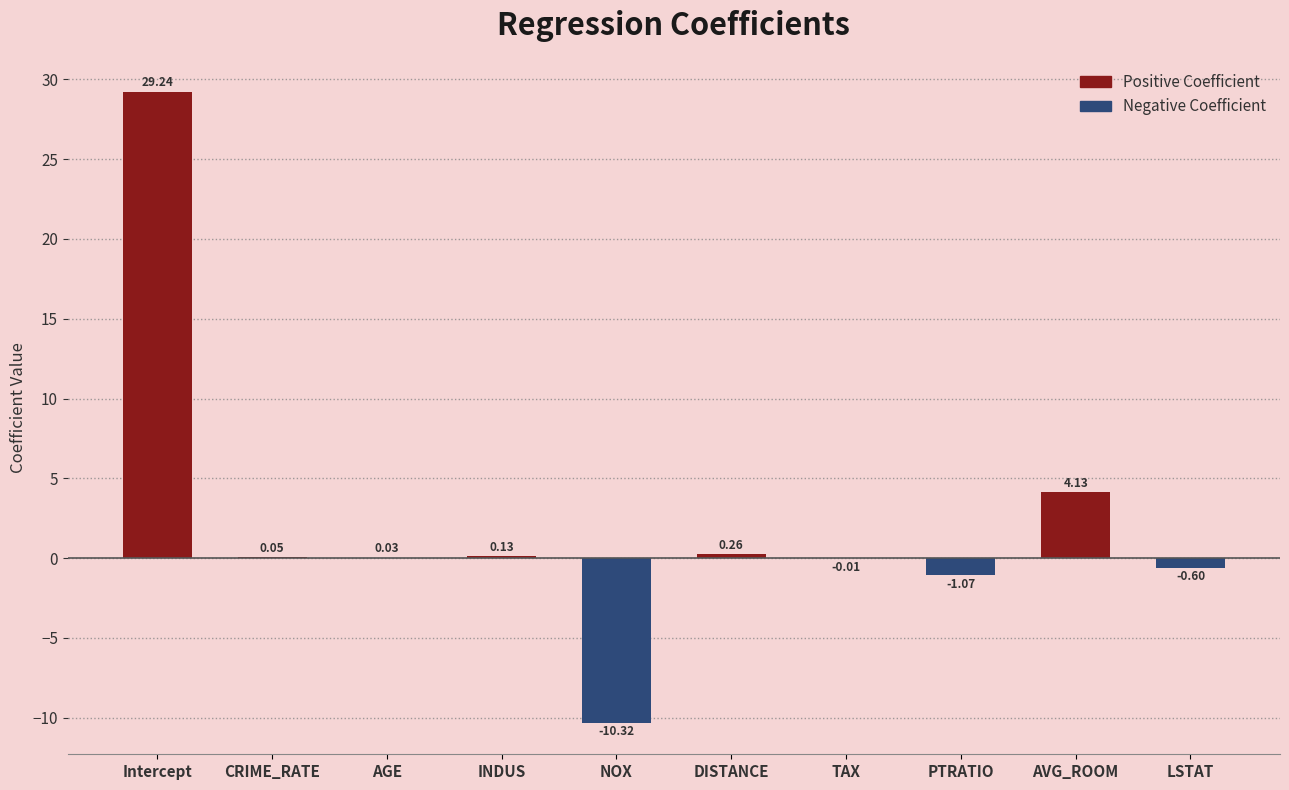

Are the bars horizontal?

No